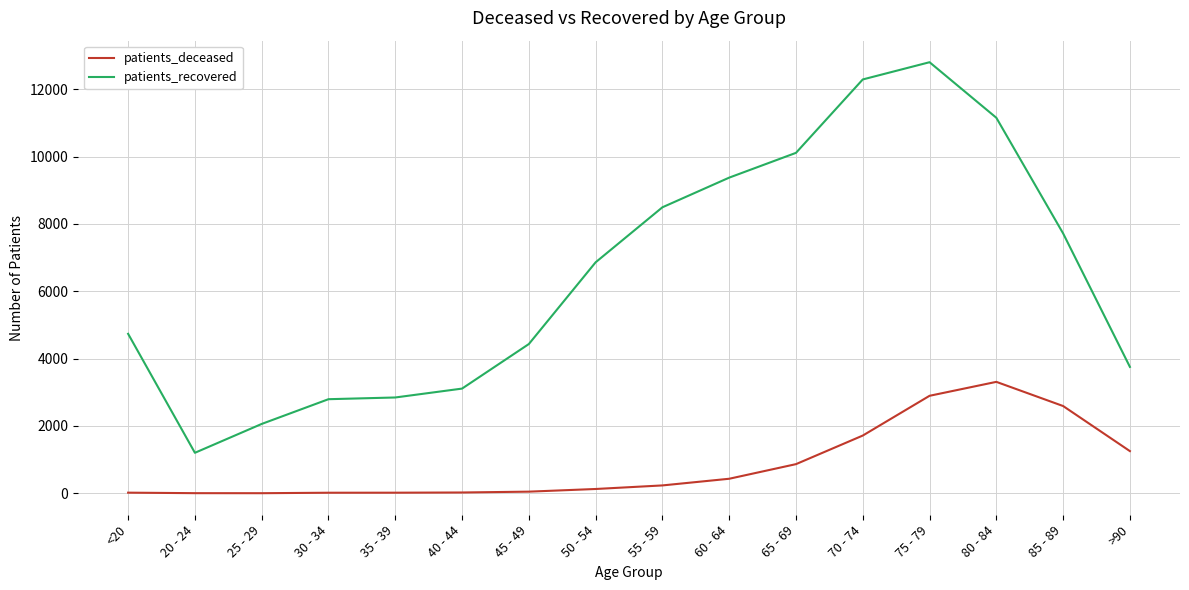

At 70 - 74, list the series in order from largest to smallest.

patients_recovered, patients_deceased